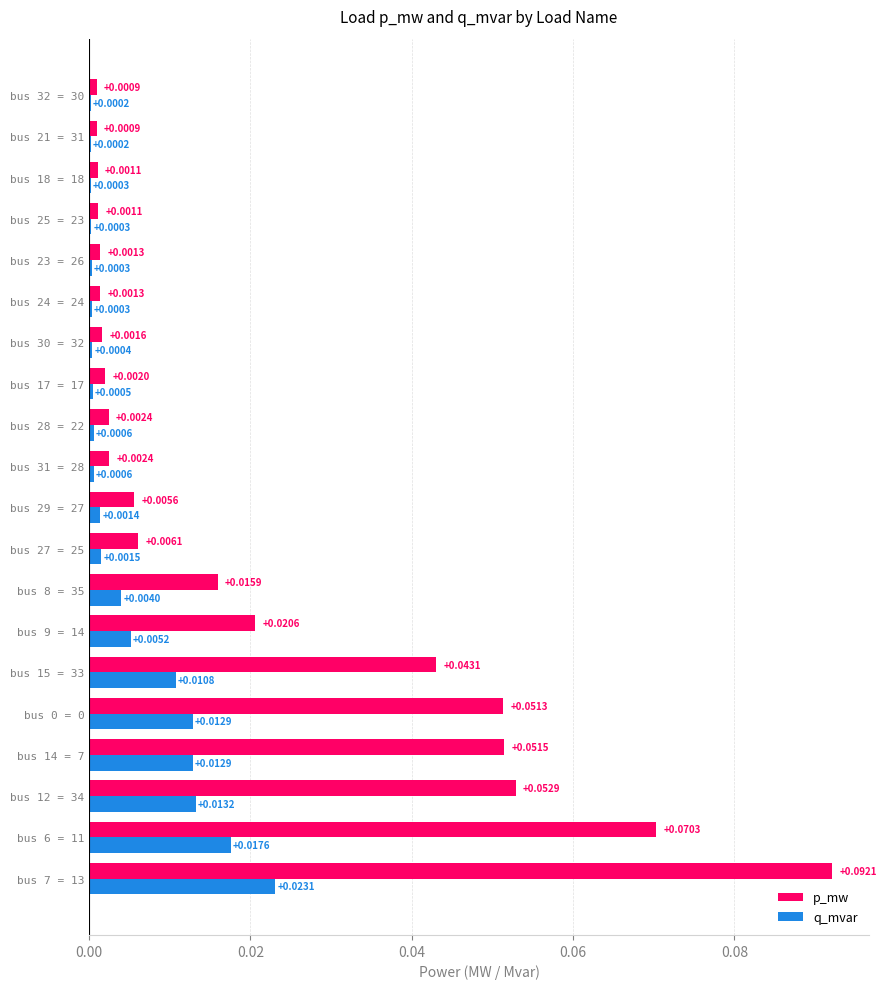

At which category is the sum across all series the highest?

bus 7 = 13